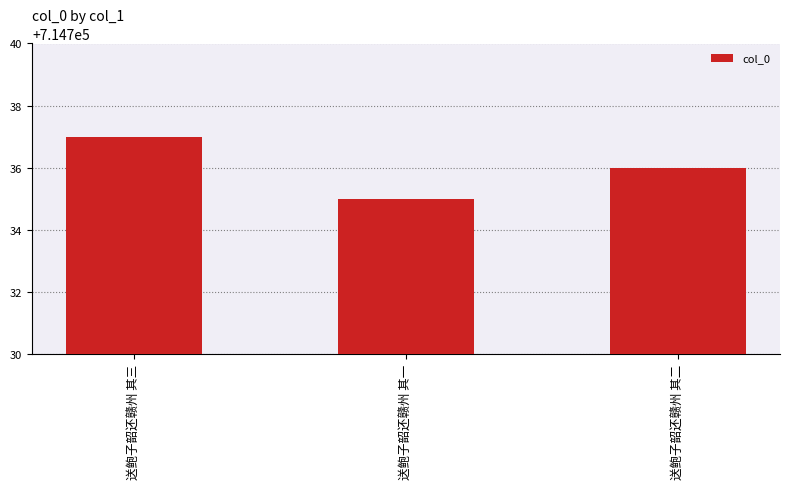

Does the chart contain stacked bars?

No